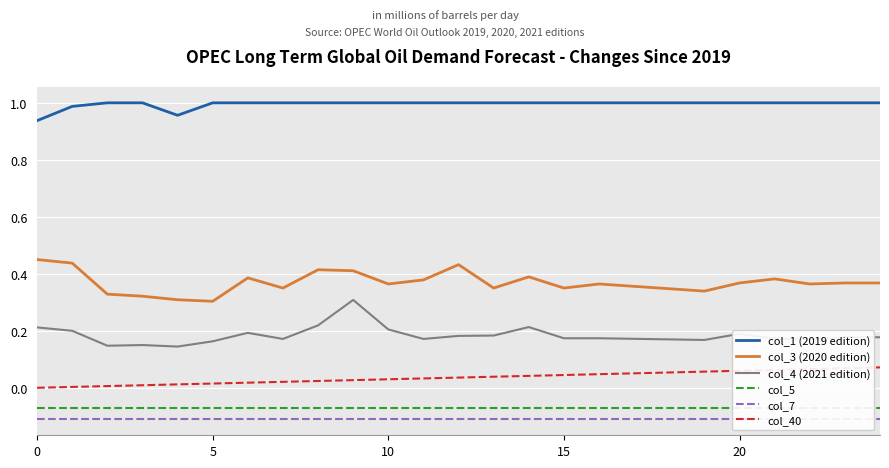

What is the label of the 22nd point from the left?

21